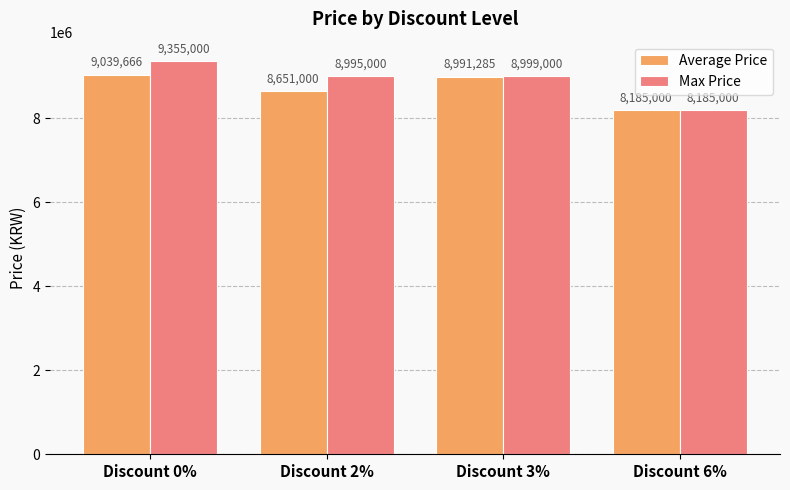

How many bars are there in total?

8